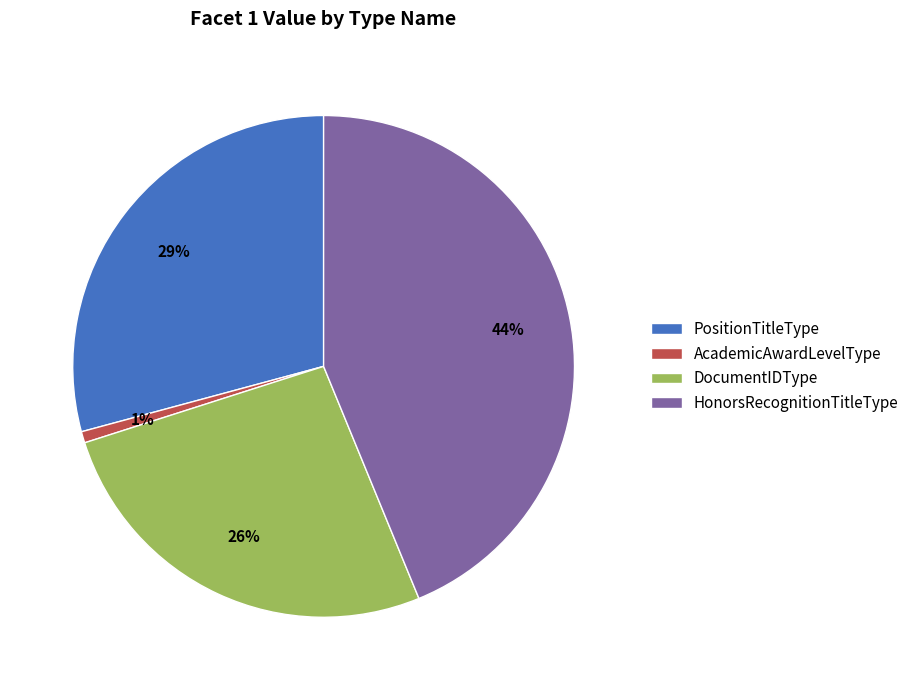

Do HonorsRecognitionTitleType and DocumentIDType together represent more than half of the pie?

Yes